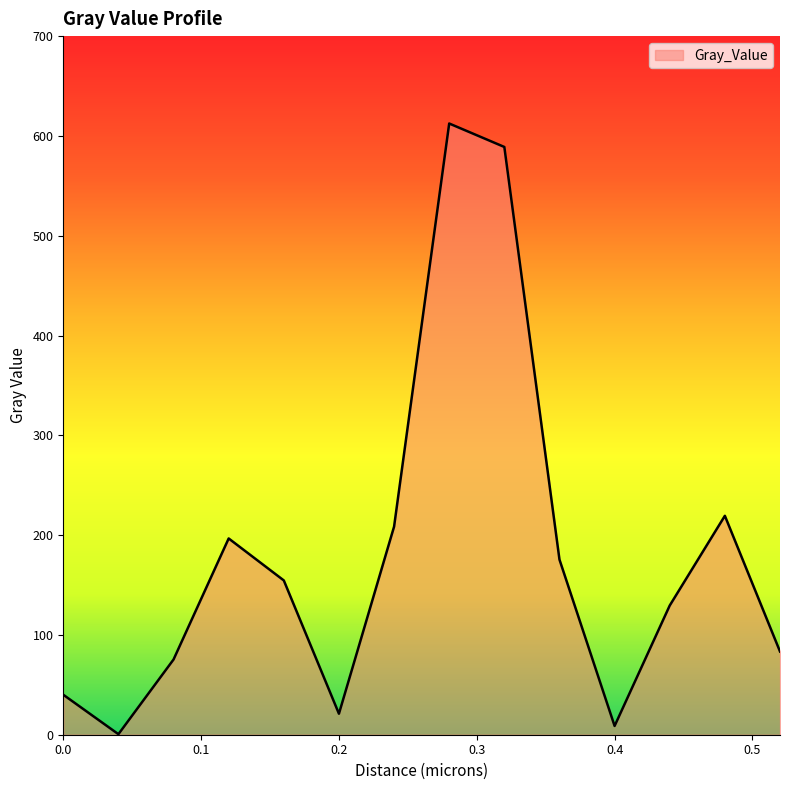

What is the difference between the maximum and minimum values?

611.9